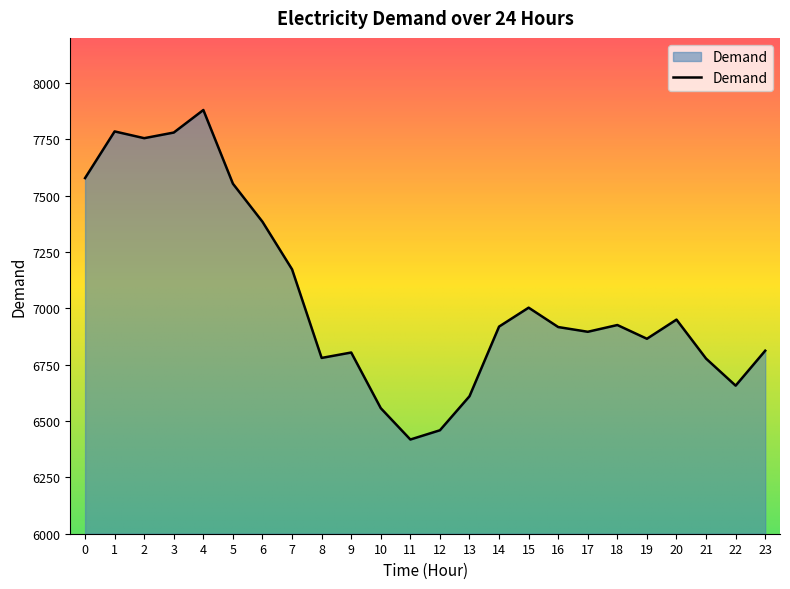

What is the maximum value shown in the chart?

7880